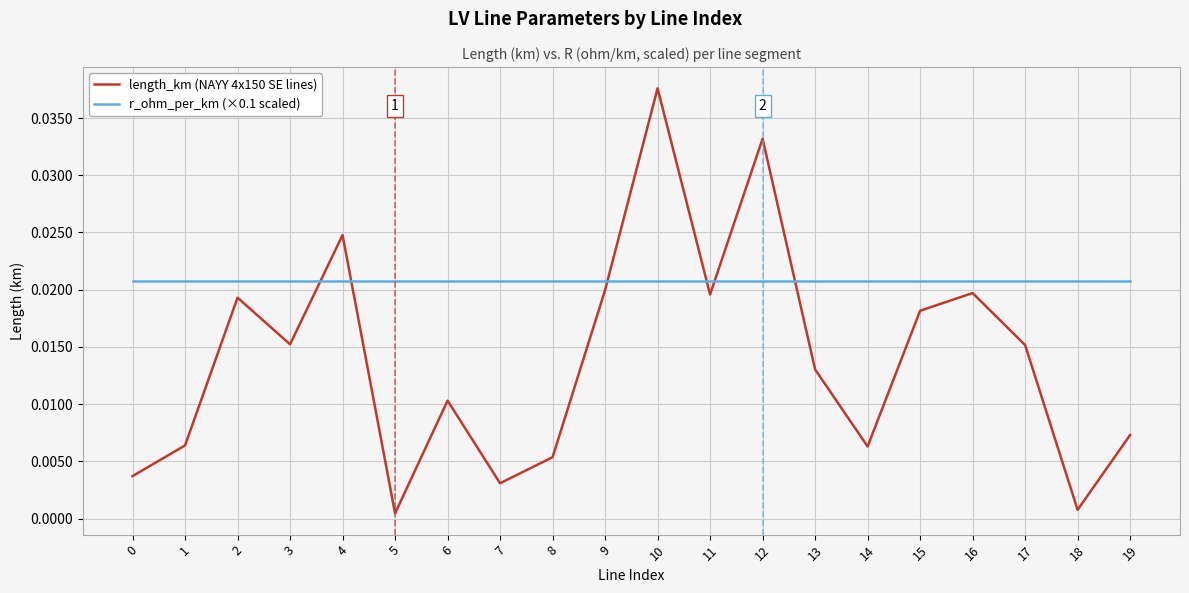

In length_km (NAYY 4x150 SE lines), how many points are lower than both neighbors (excluding endpoints)?

6